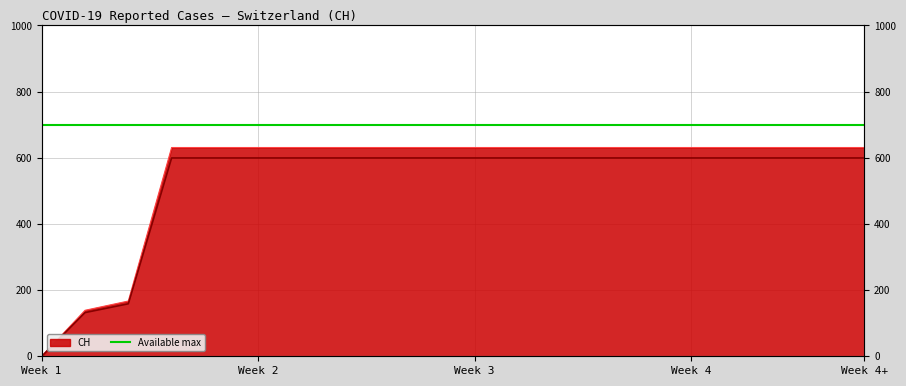

True or false: there are more than 0 points higher than both neighbors.

False